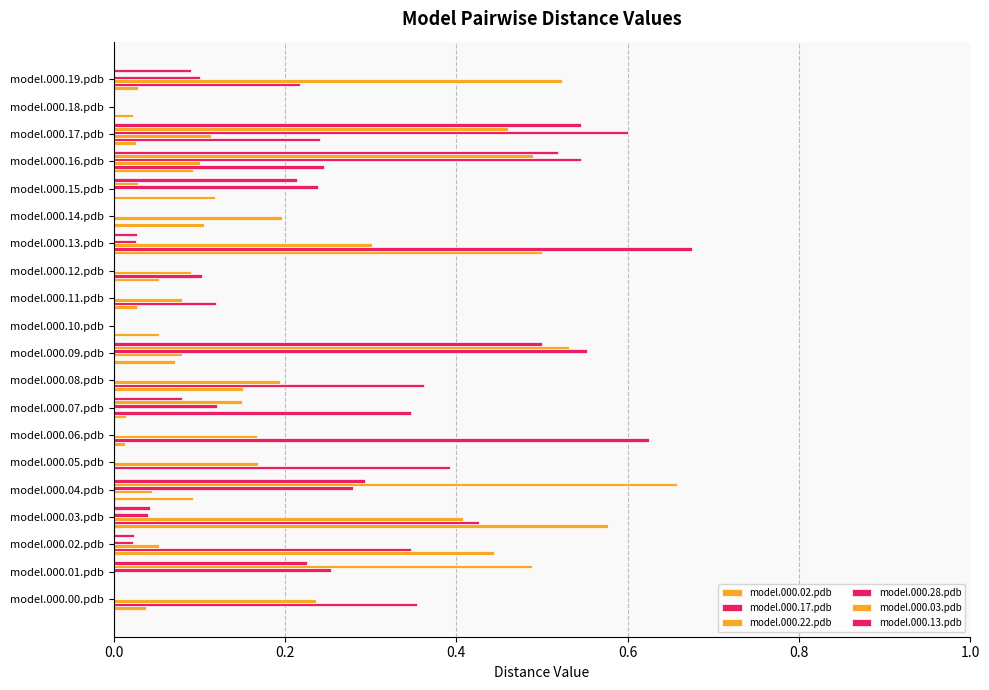

What is the value of the model.000.17.pdb bar at the 17th from the left?

0.2